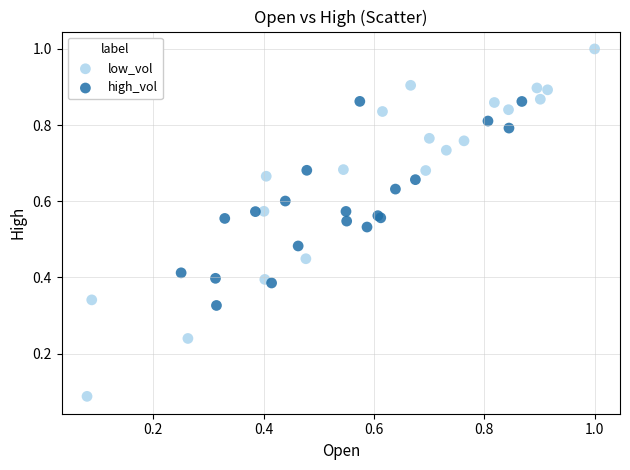

Which series contains the highest Y value?

low_vol